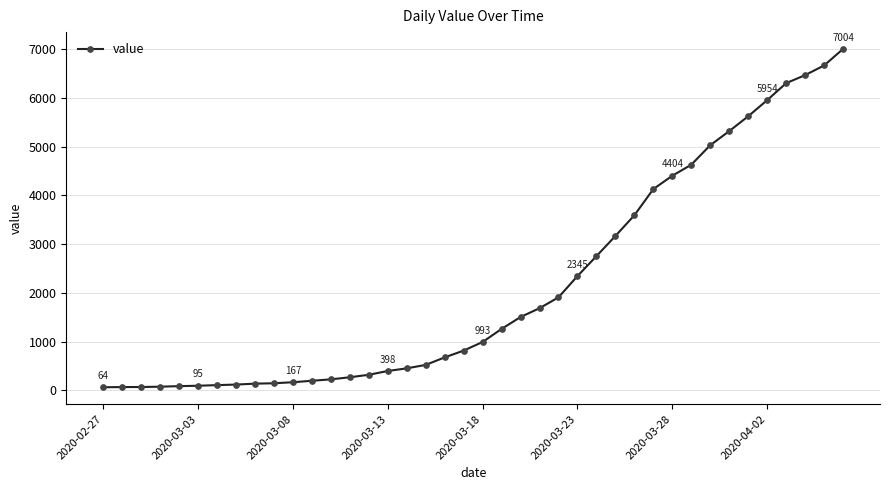

What is the maximum value shown in the chart?

7004